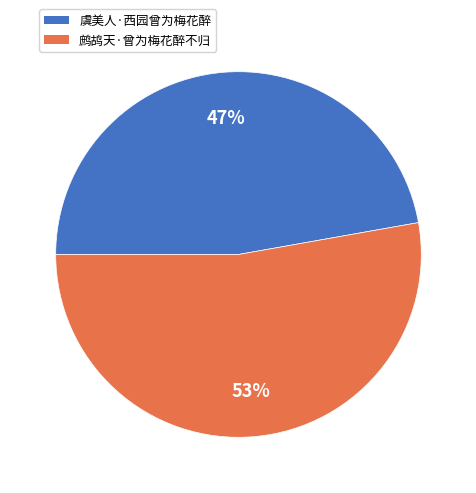

Is 虞美人·西园曾为梅花醉 the majority of the pie?

No